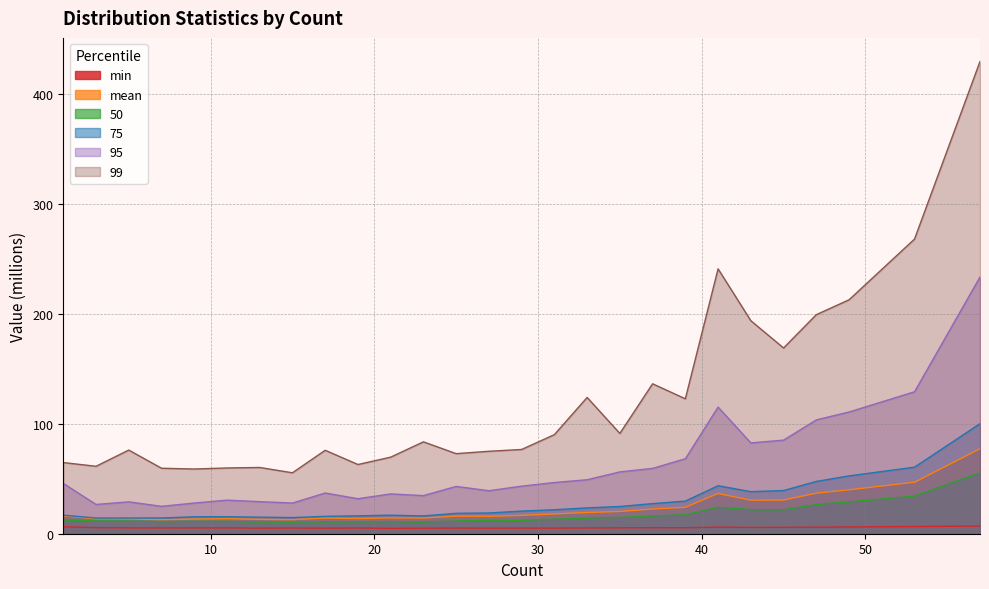

At which category does 75 reach its first local valley?

3